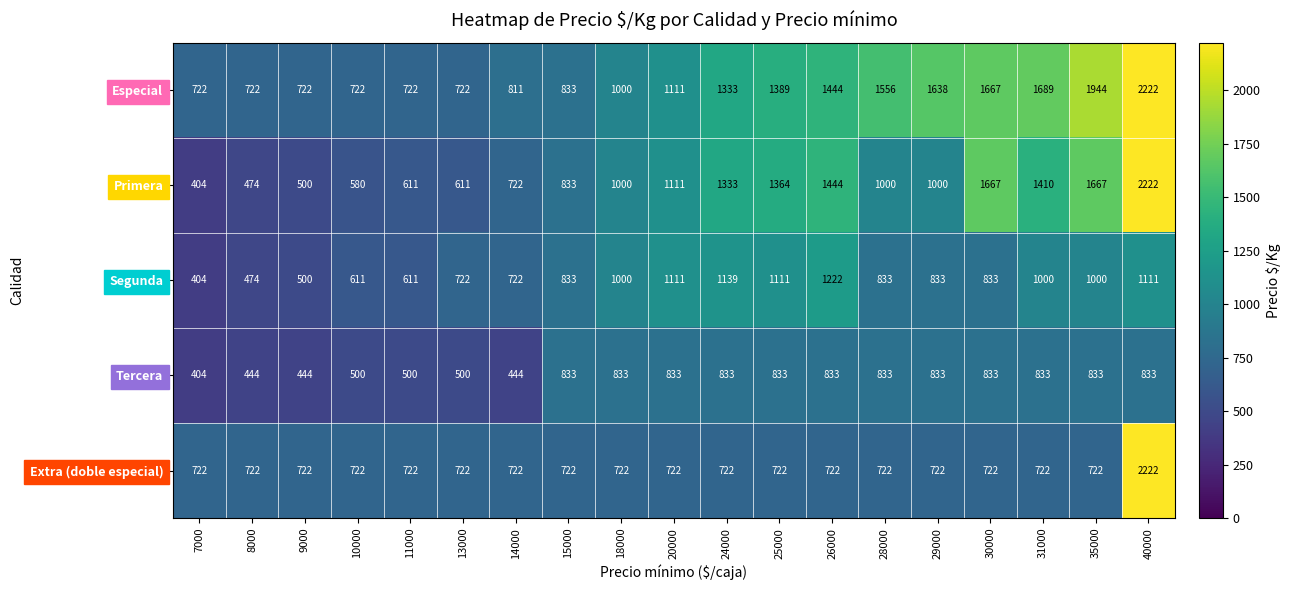

Which category has the lowest value across all series?

7000